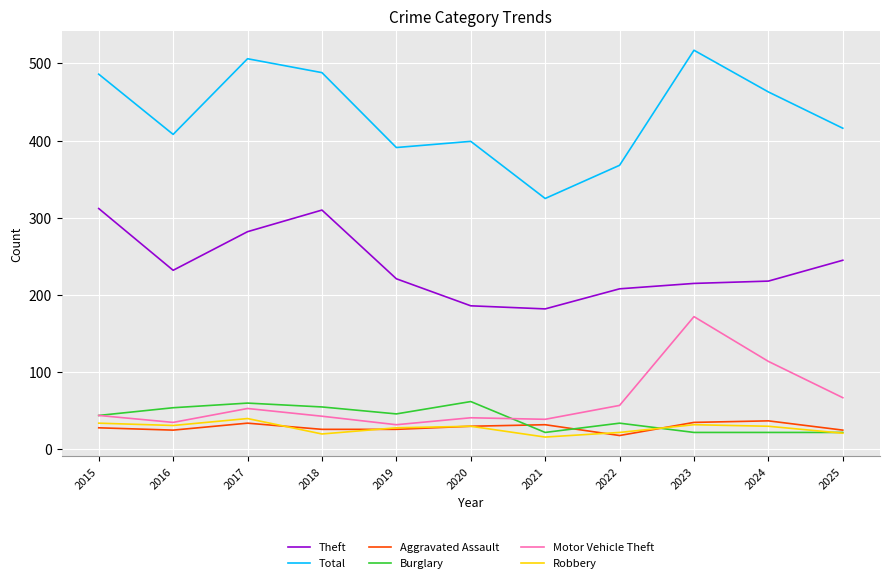

True or false: Burglary and Theft cross at least once.

False